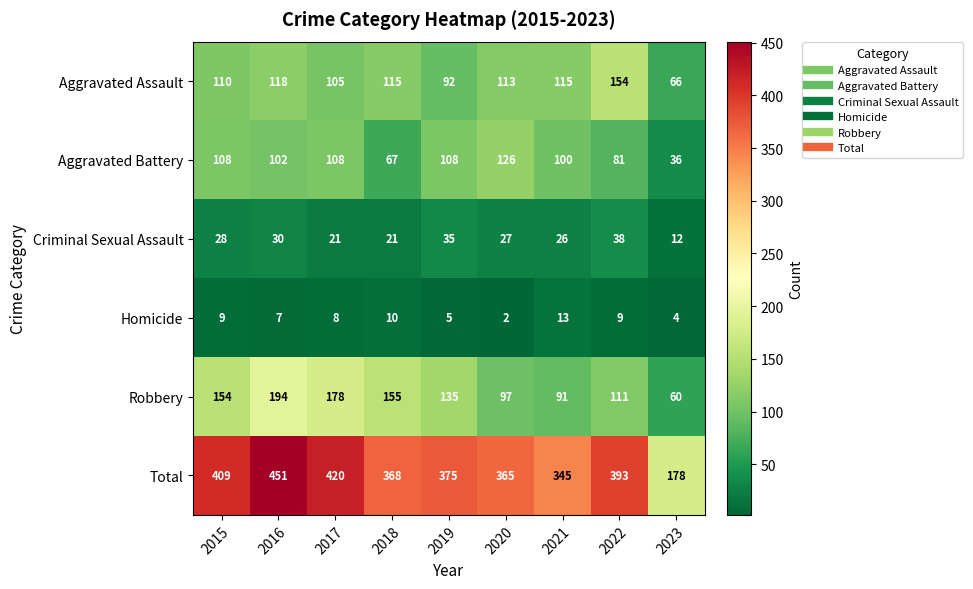

At which label does Aggravated Battery reach its minimum?

2023